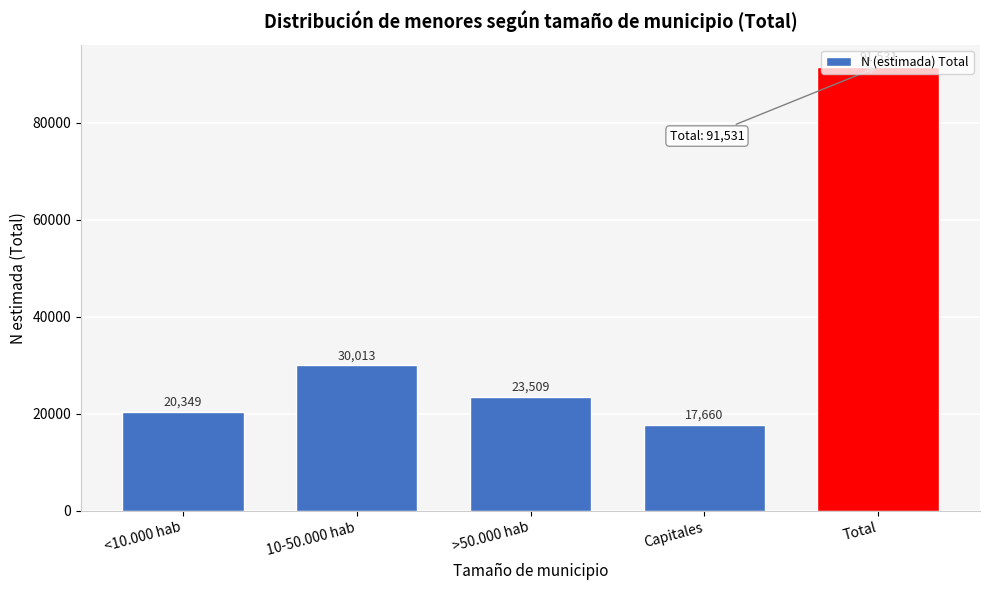

What is the greatest value displayed?

91531